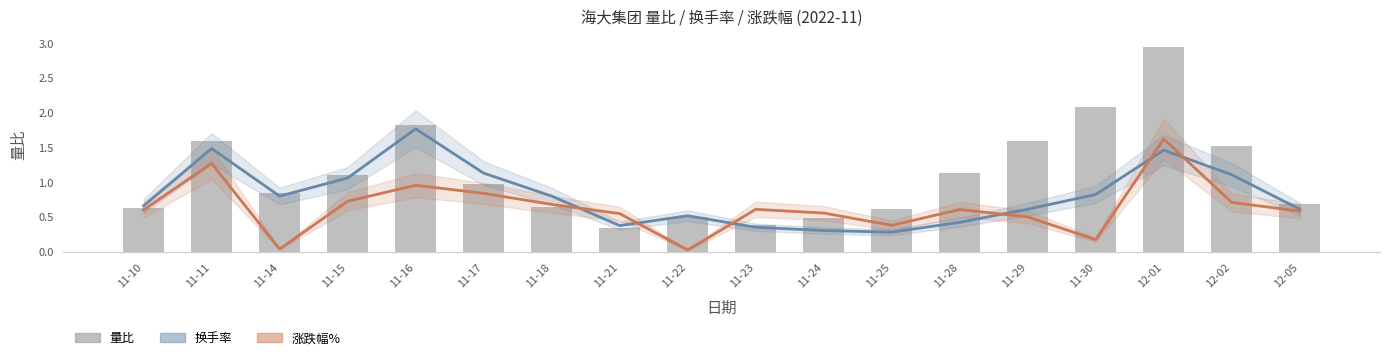

Rank the series by their average value, from highest to lowest.

量比, 换手率 (scaled), 涨跌幅% (scaled)